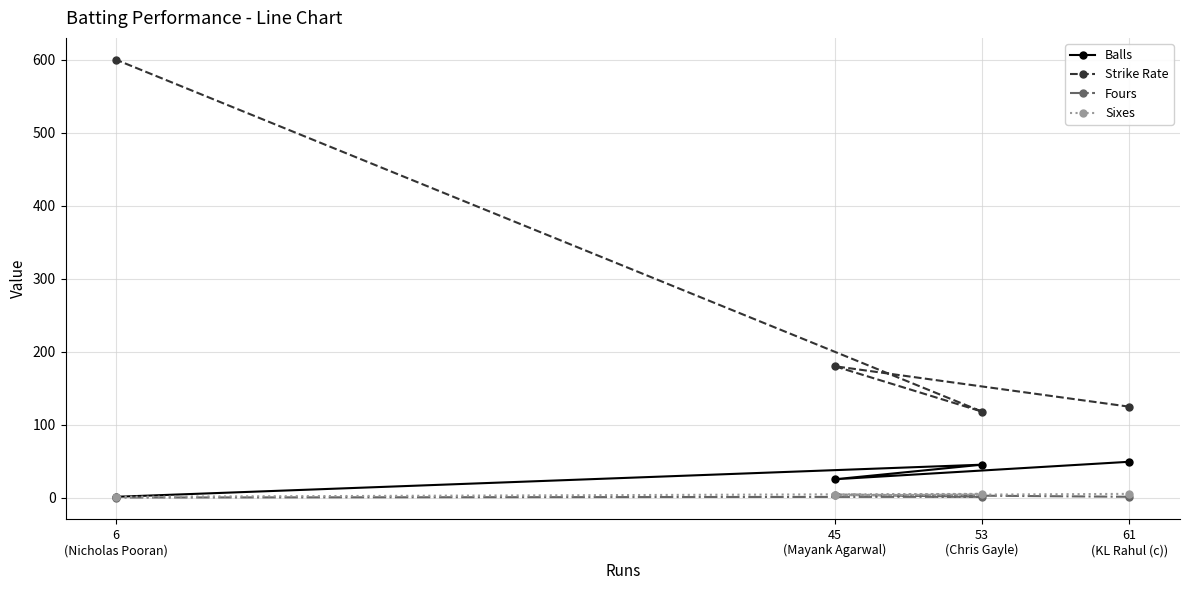

What is the difference between the maximum and minimum values in the Balls series?

48.0